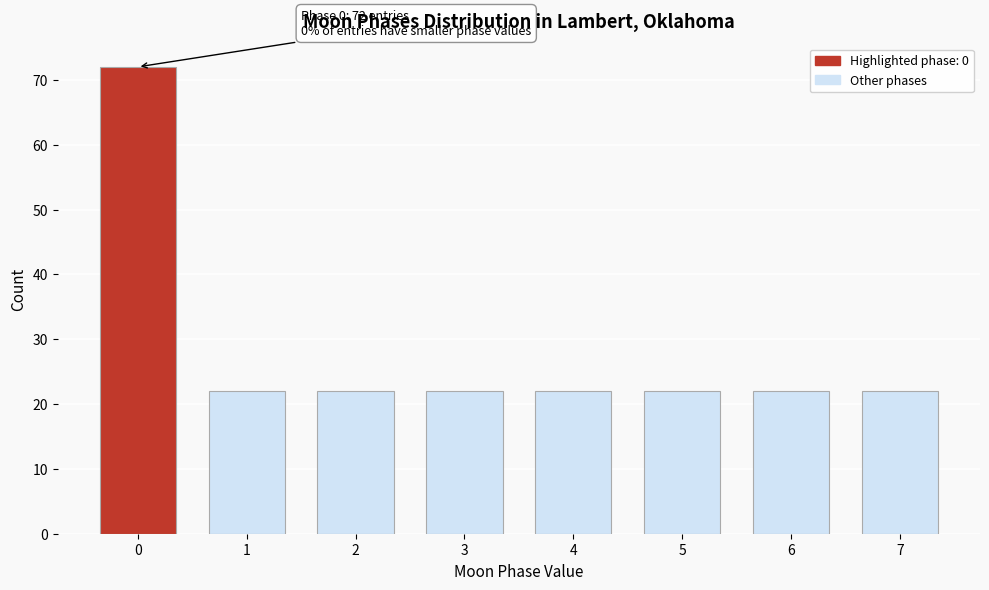

Reading right to left, what are all the values shown in this chart?

22	22	22	22	22	22	22	72